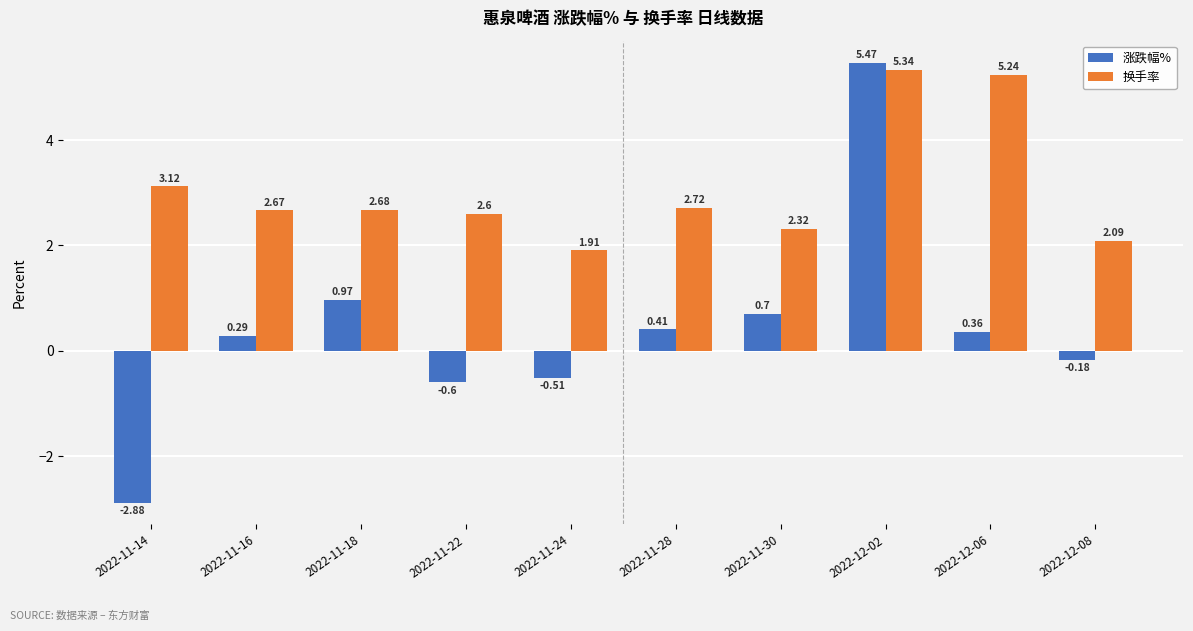

Between 2022-12-06 and 2022-12-08, which series saw the biggest shift?

换手率